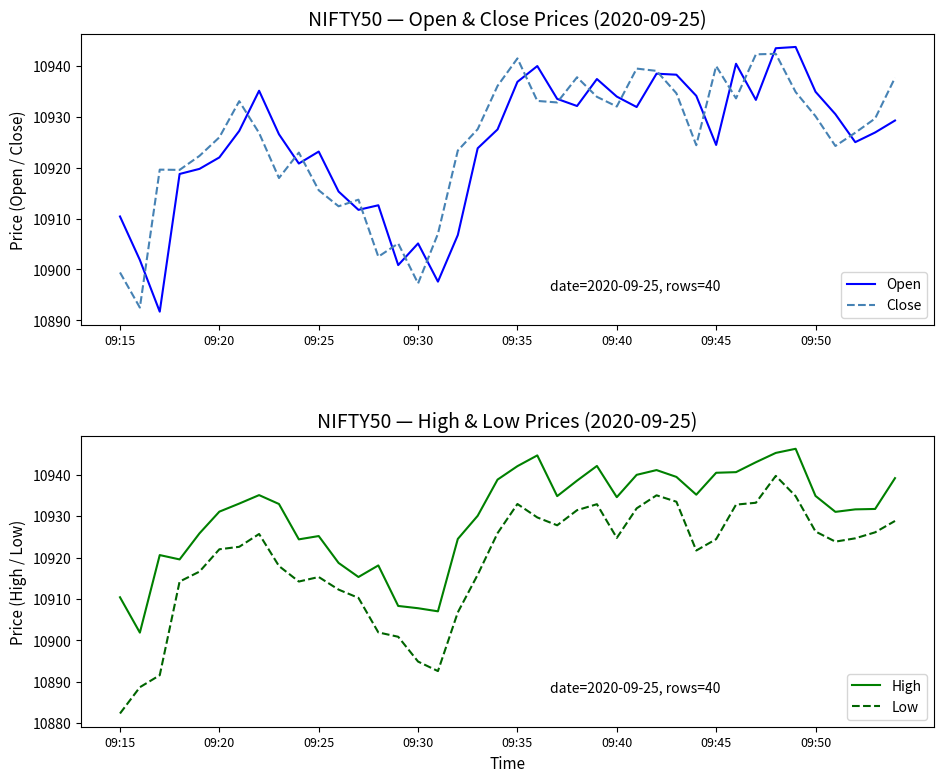

What is the maximum value for Close?

10942.3